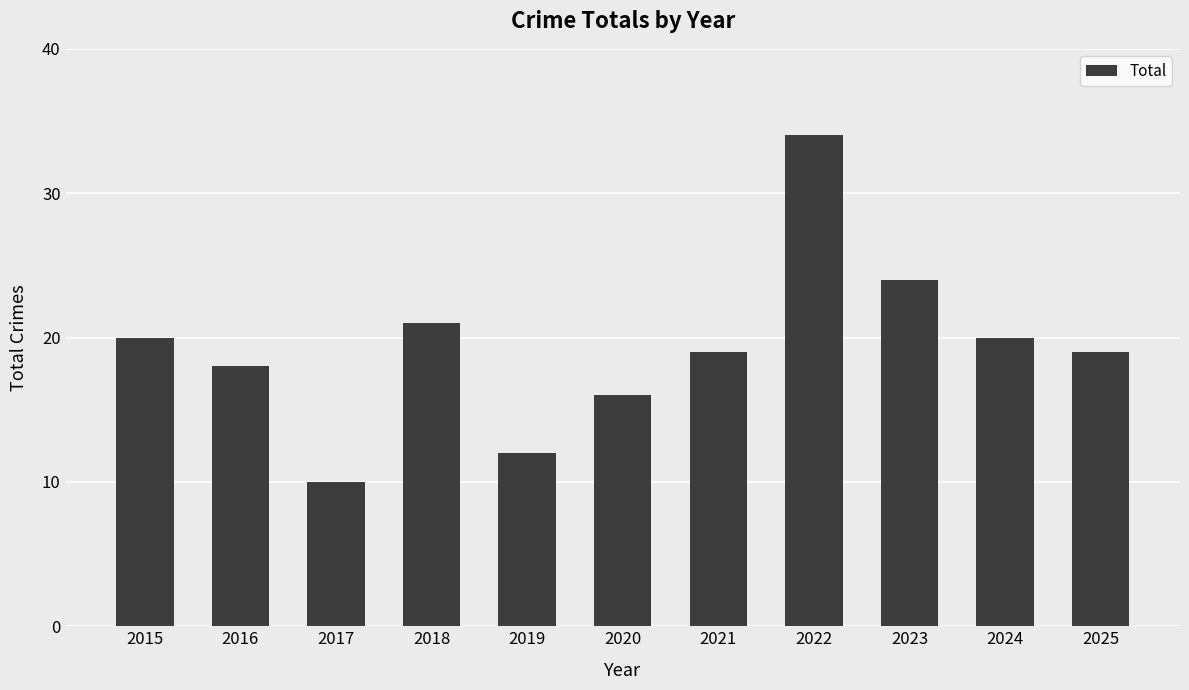

Which label corresponds to the largest value in the chart?

2022